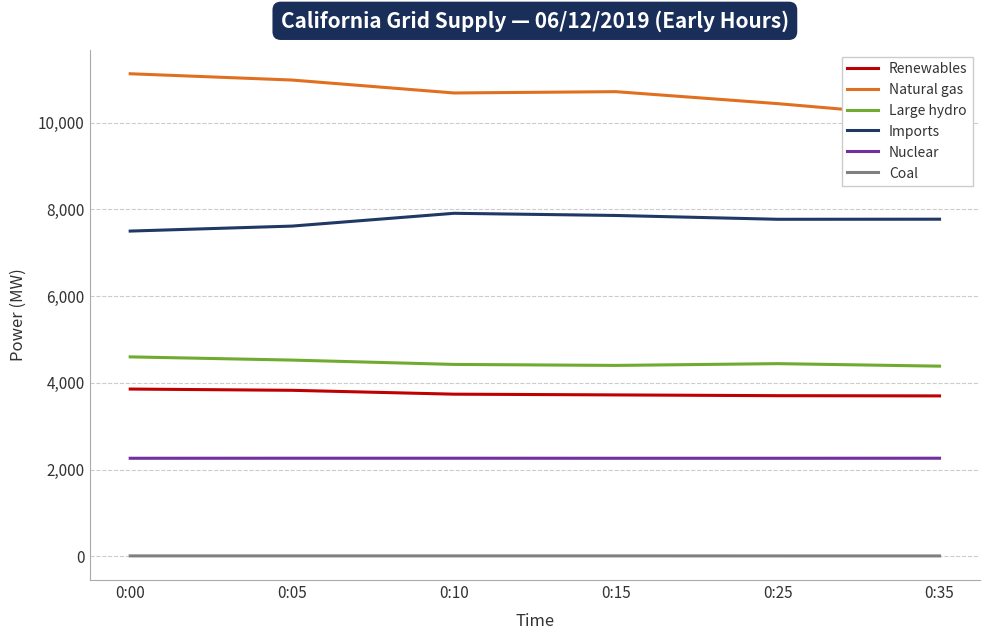

How many data points does each series have?

6